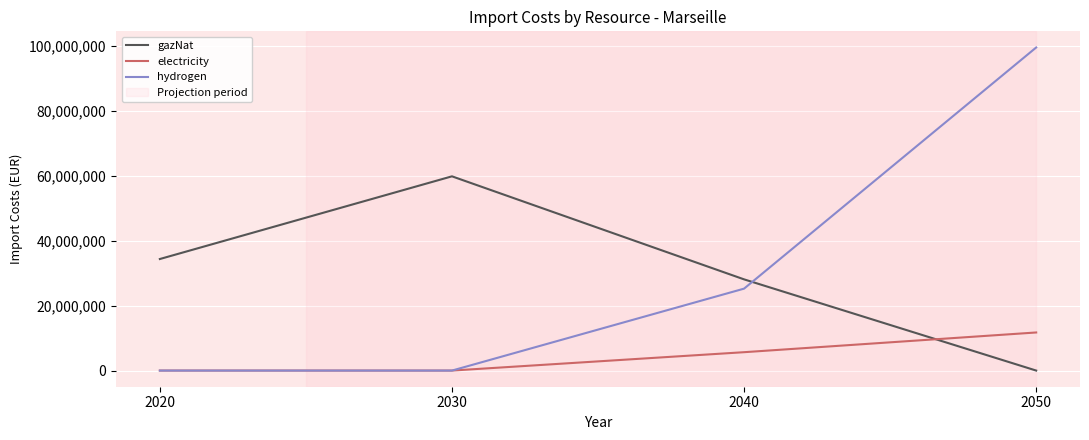

At which label is electricity closest to 5862052?

2040